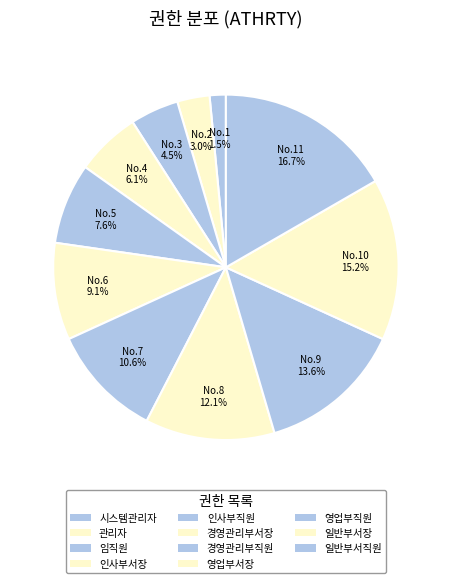

How many slices are in this pie chart?

11